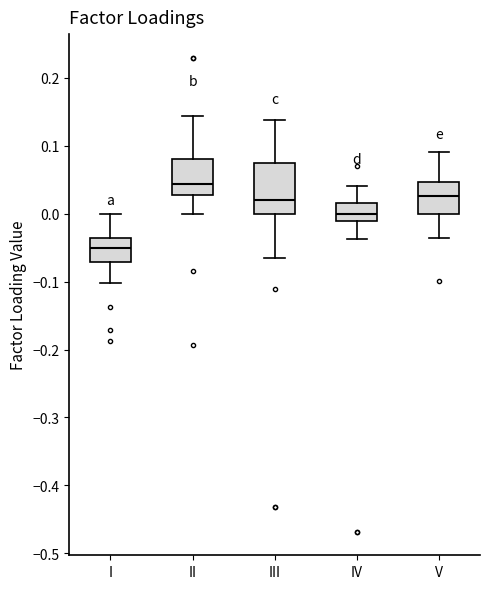

Which box's median line is the highest?

II